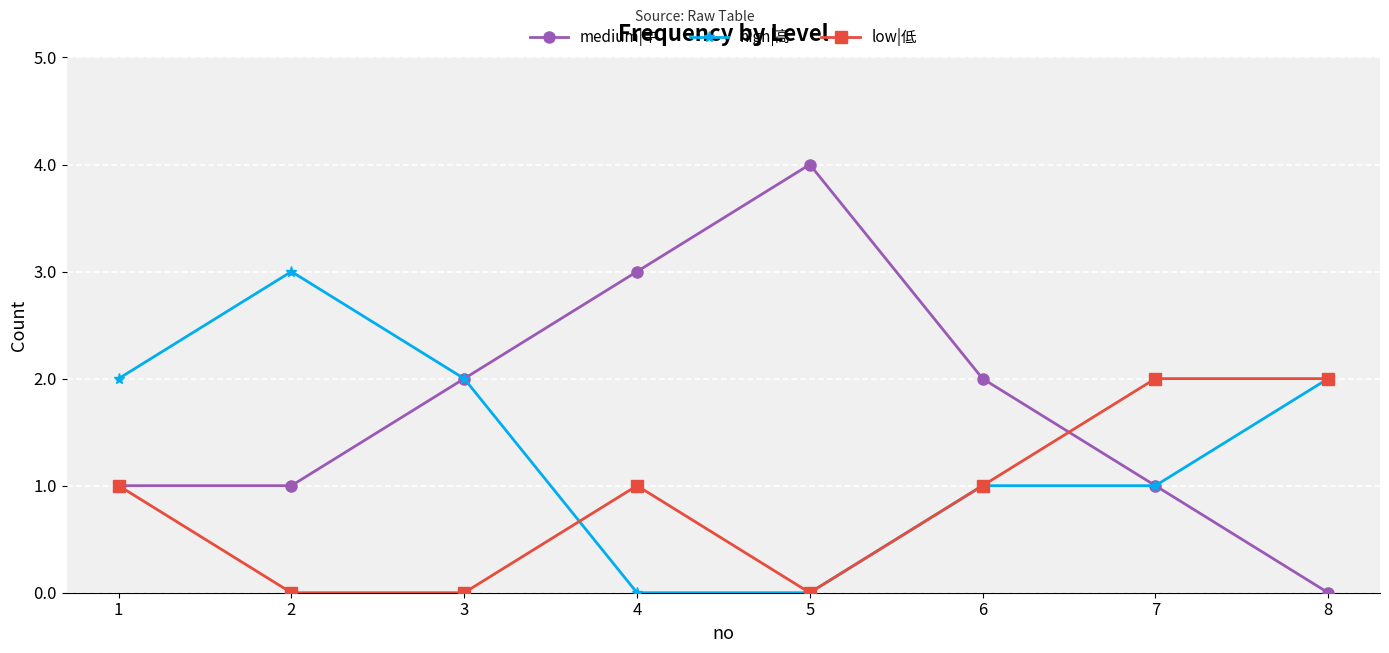

Which series has the widest spread of values?

medium|中